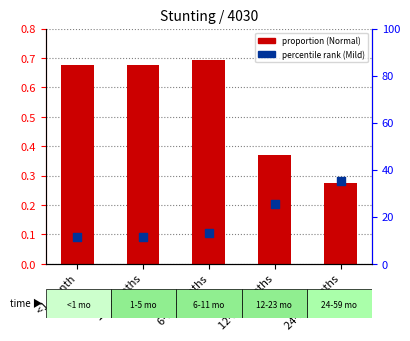

At which category is the sum across all series the highest?

24-59 months